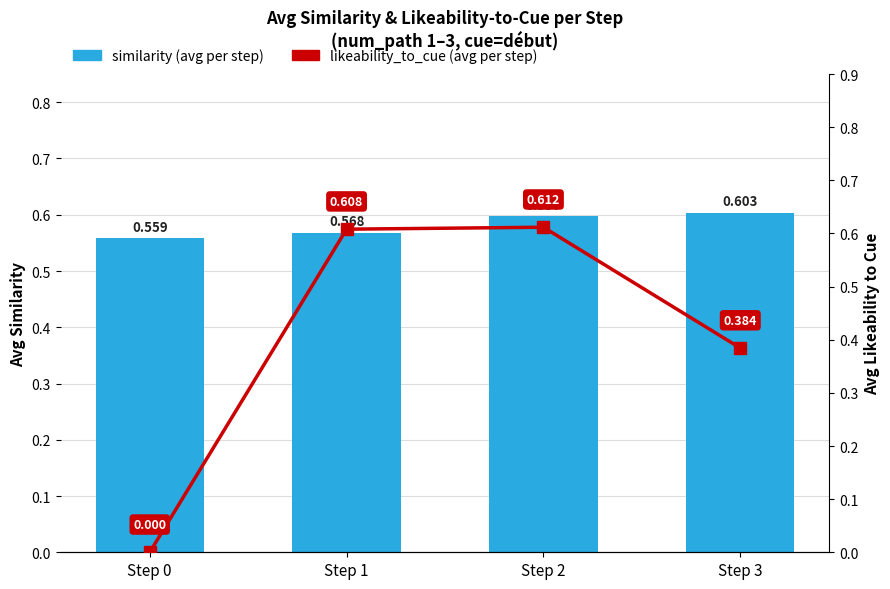

What is the average value of the similarity (avg per step) series?

0.6